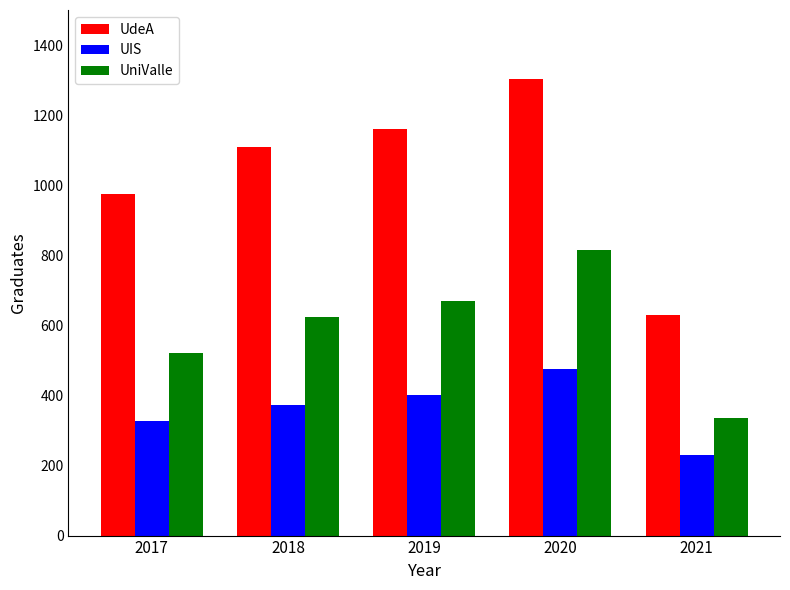

Which category has the highest value in the UIS series?

2020